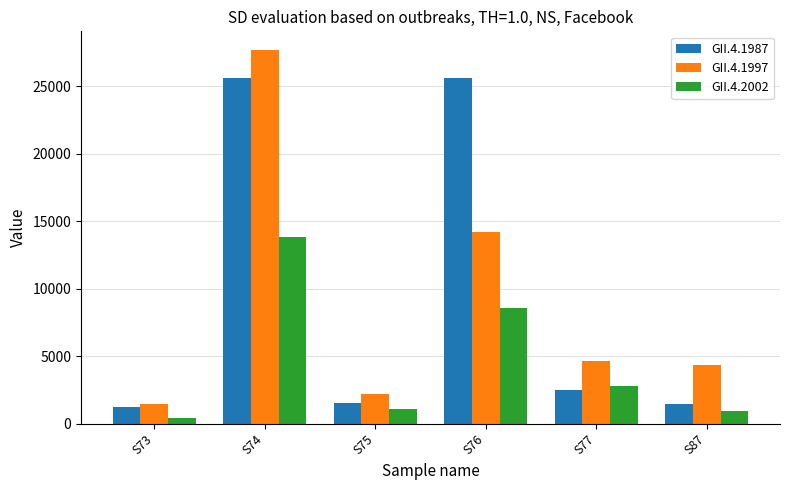

Are the bars horizontal?

No